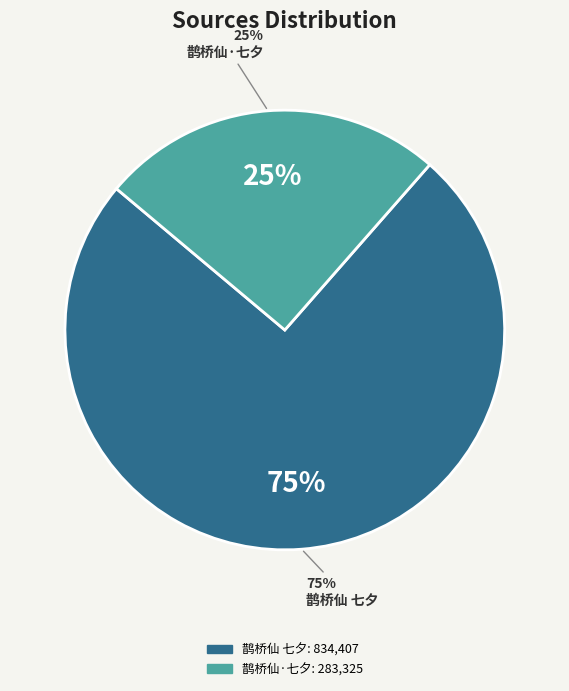

Do 鹊桥仙·七夕查楼观演长生殿，归，月赤如血 and 鹊桥仙 七夕查楼观演长生殿，归，月赤如血 together represent more than half of the pie?

Yes